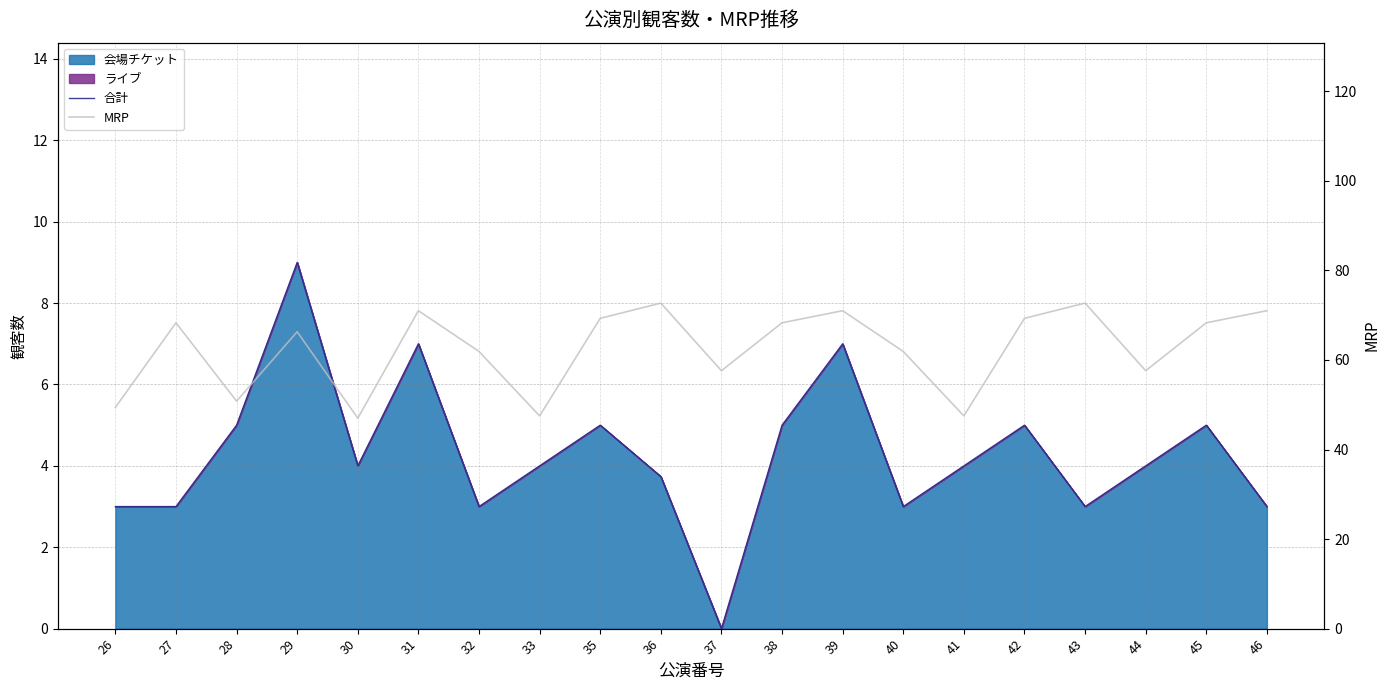

True or false: 合計 has more than 1 points higher than both neighbors.

True